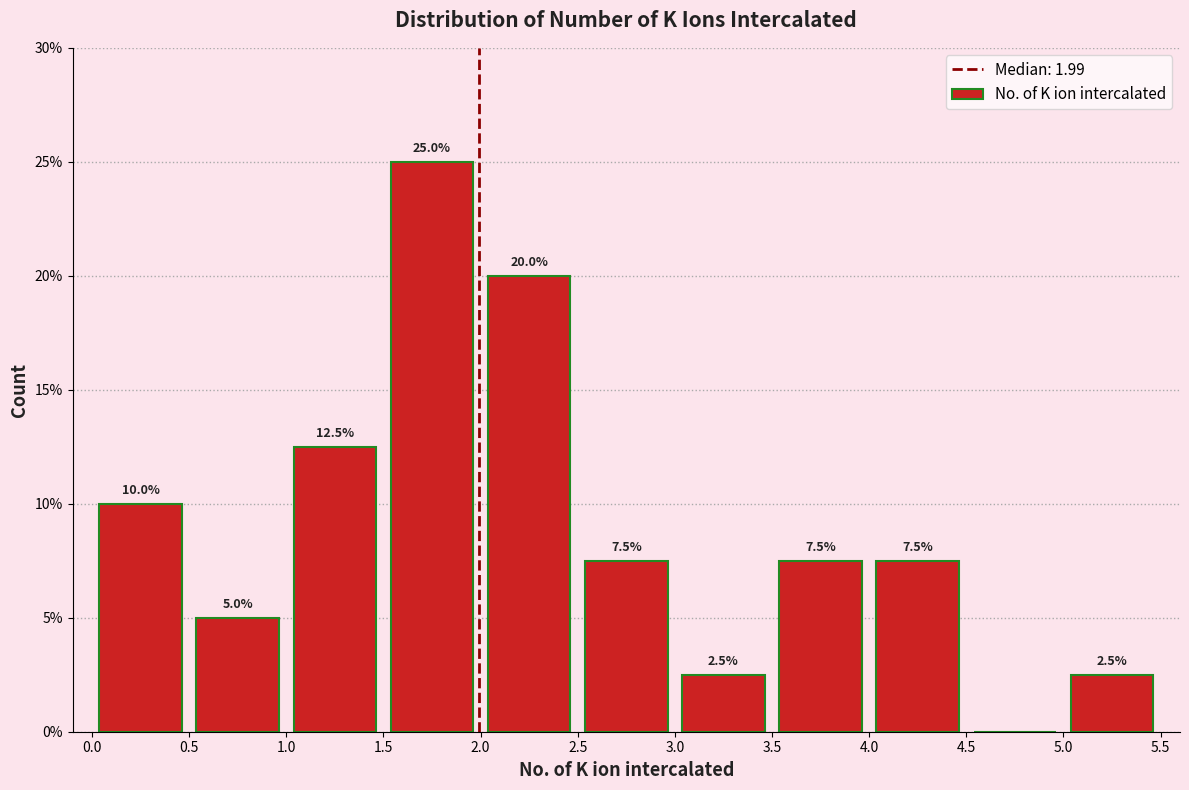

Which range on the x-axis has the tallest bar?

1.5 to 2.0